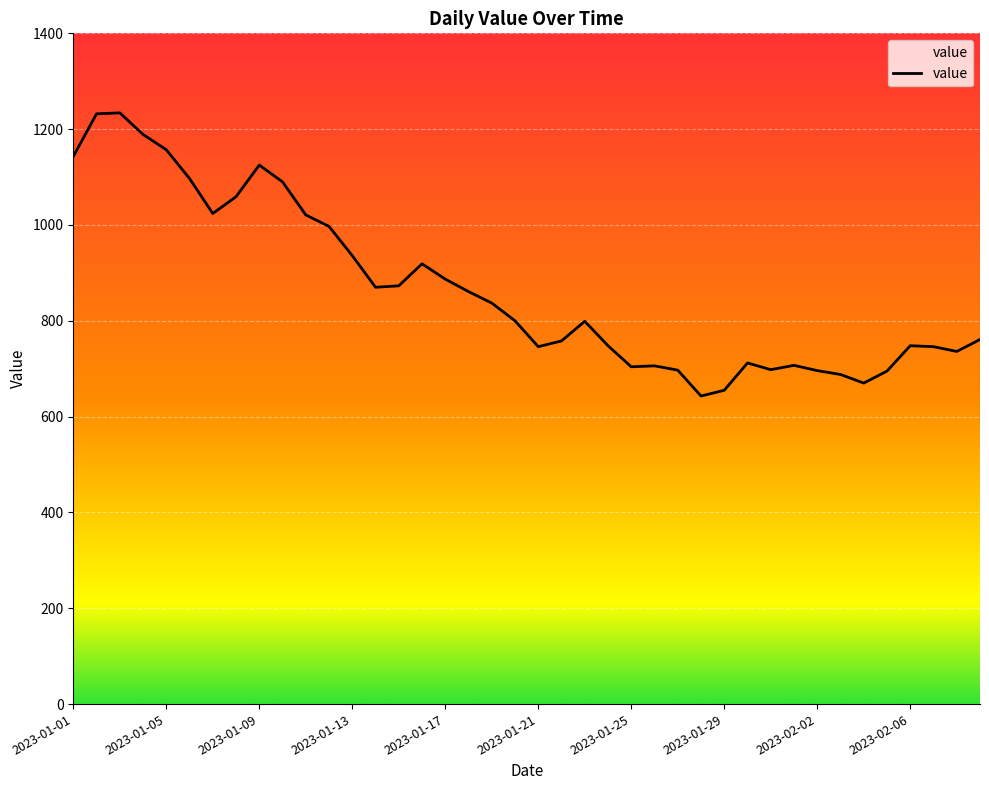

How many values are below 800?

20